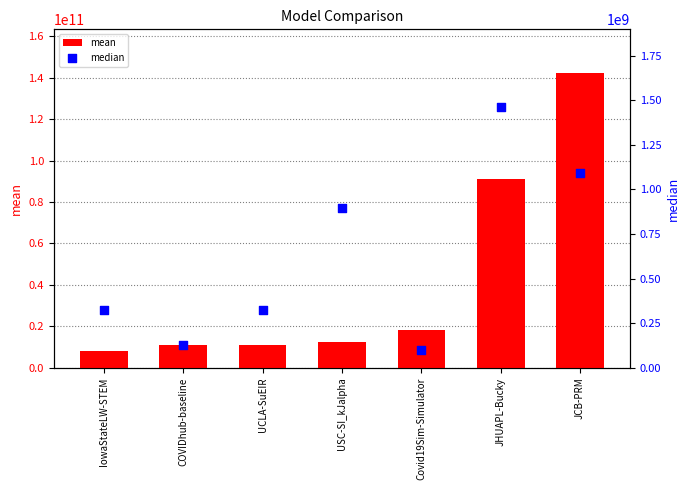

Which series has the largest Y range (max minus min)?

mean